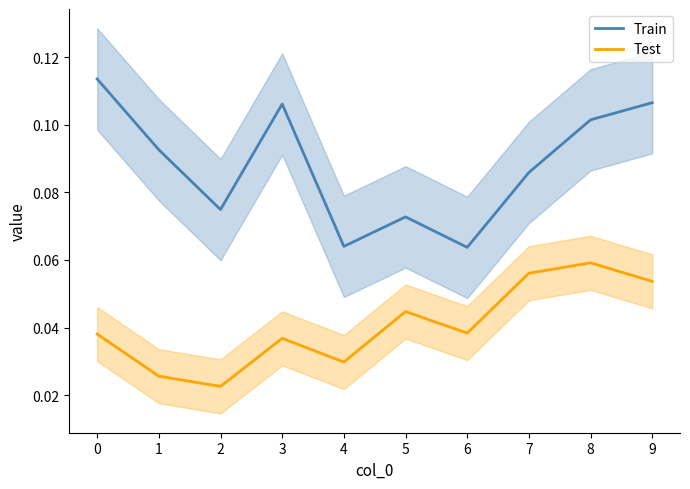

What is the sum of all Test values?

0.4